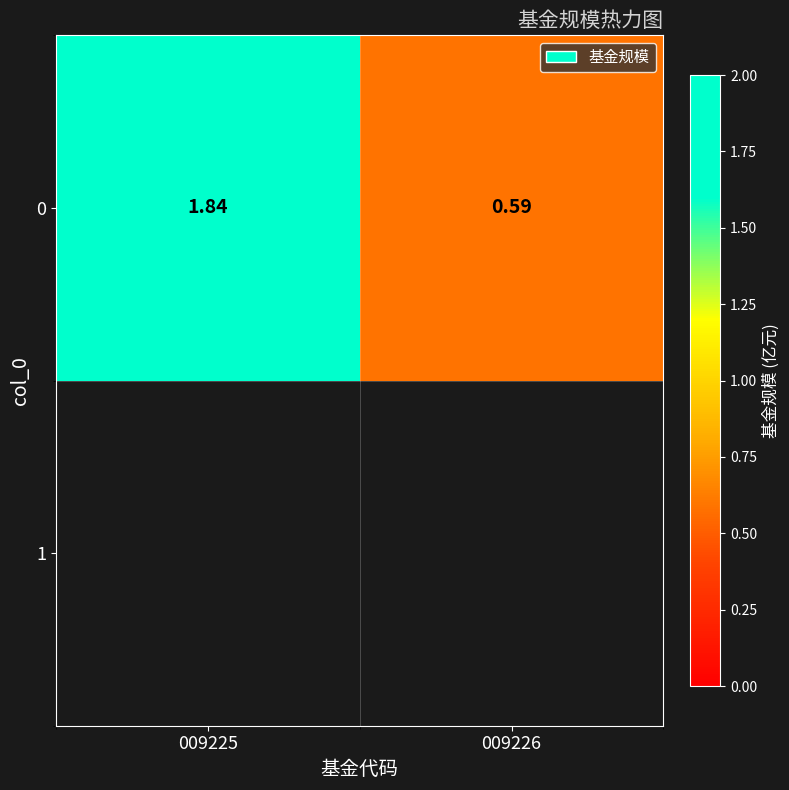

List the labels in order of value, smallest first.

009226, 009225